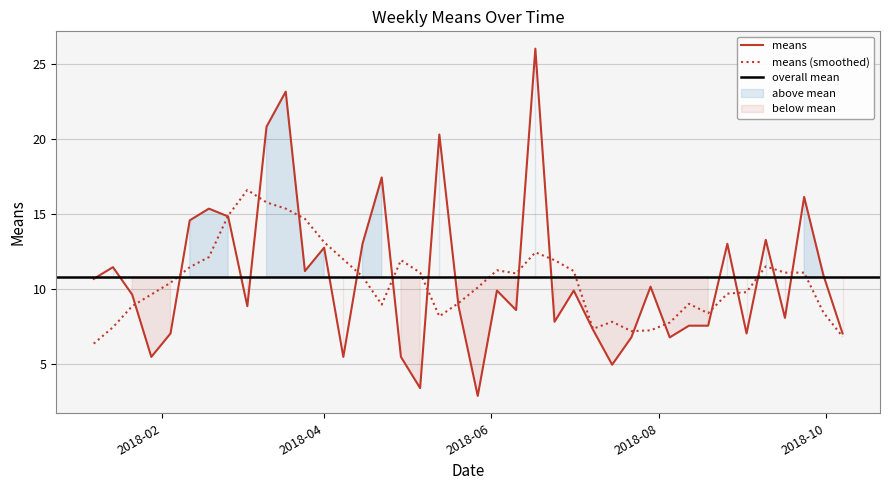

Reading left to right, what are all the values shown in this chart?

10.7	11.4	9.6	5.5	7.0	14.6	15.3	14.8	8.8	20.8	23.1	11.2	12.7	5.5	13.0	17.4	5.5	3.4	20.3	8.8	2.9	9.9	8.6	26.0	7.8	9.9	7.3	4.9	6.8	10.1	6.8	7.5	7.5	13.0	7.0	13.3	8.1	16.1	10.9	7.0